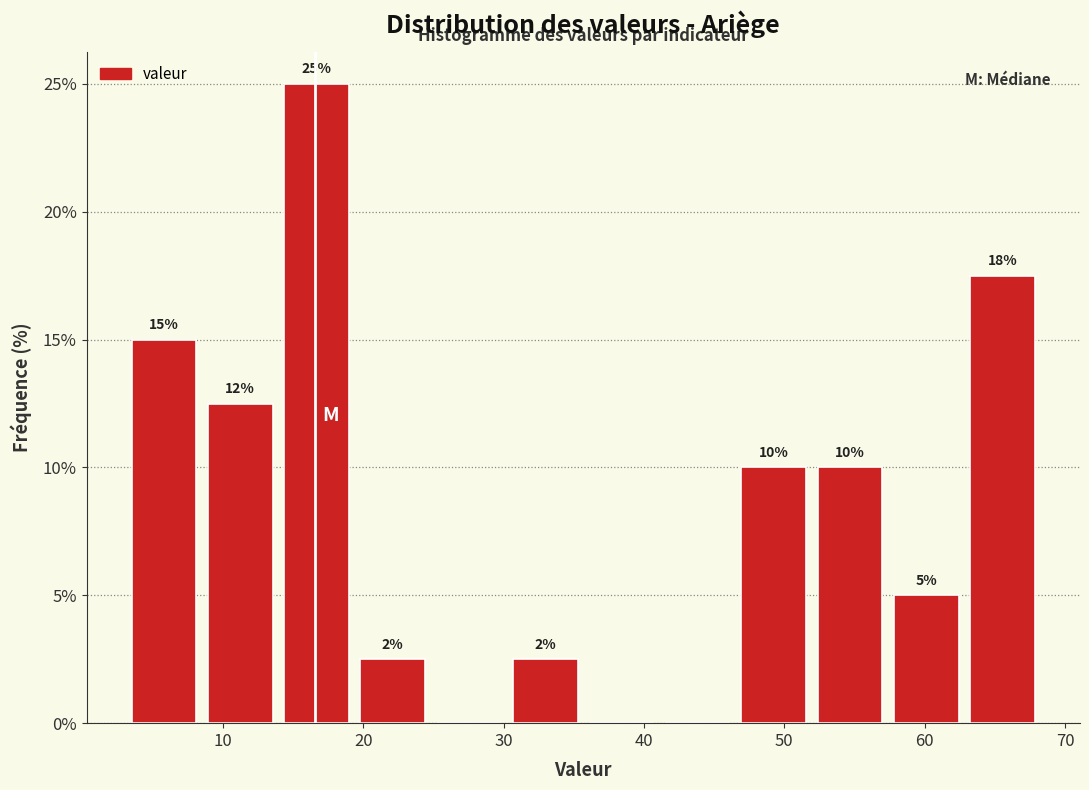

Over which range of the x-axis is the bar tallest?

14 to 19